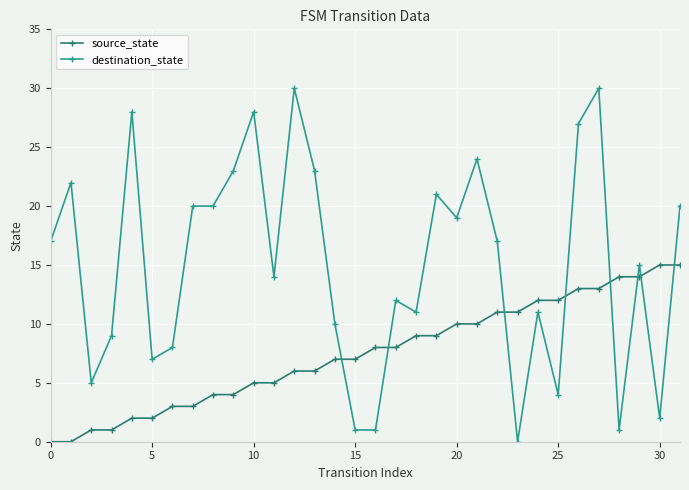

How many categories are shown in the chart?

32